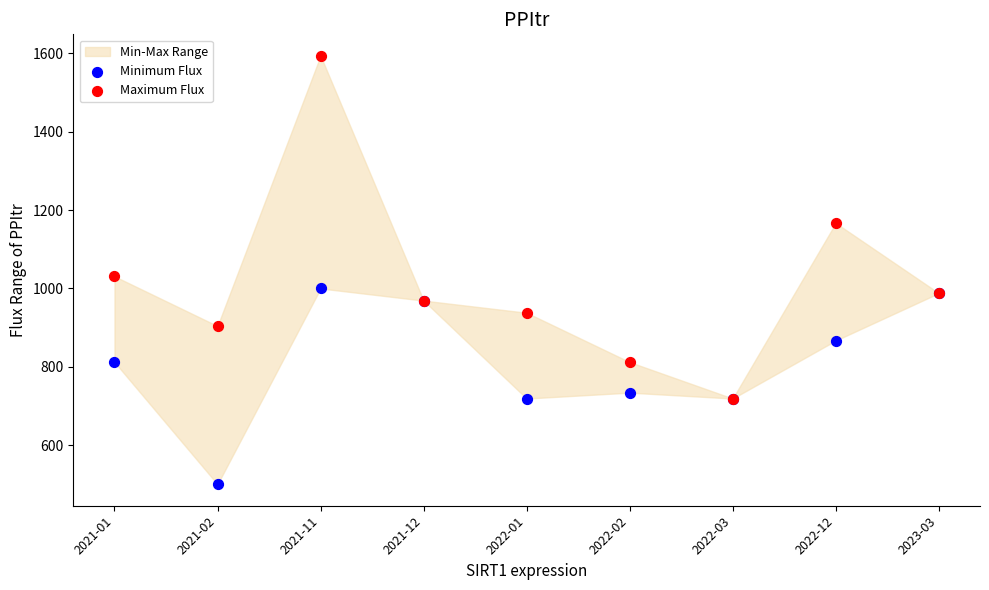

In the Minimum Flux series, what Y value is closest to 750?

734